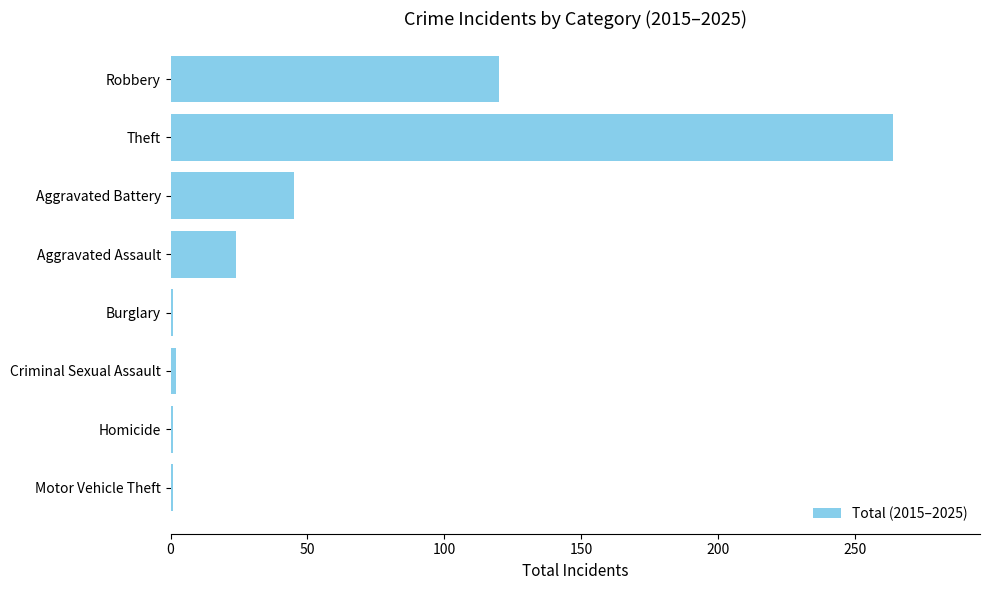

True or false: the data shows 30 at Aggravated Battery.

False